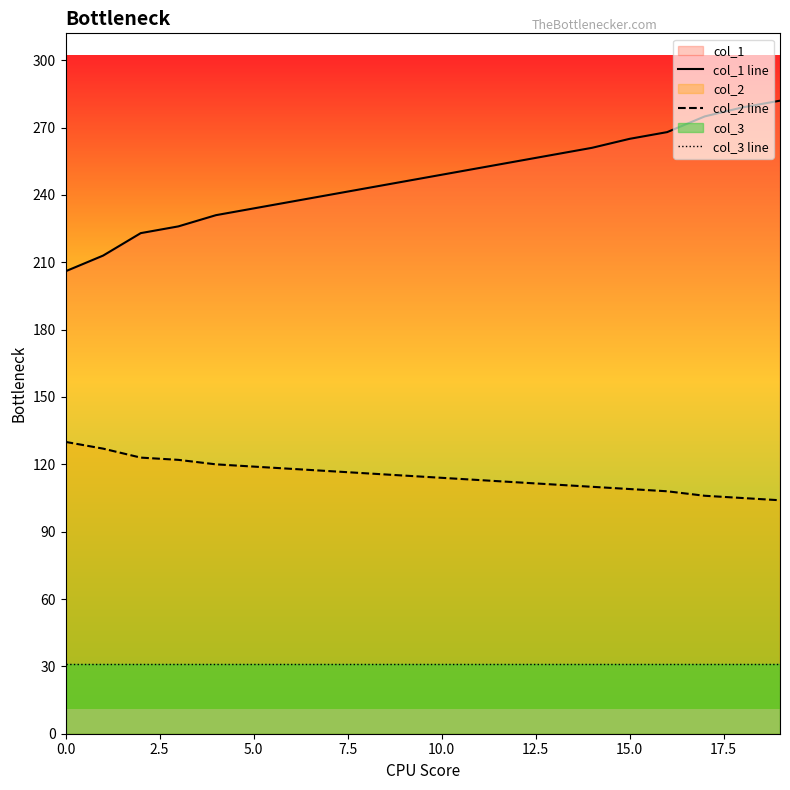

True or false: col_1 line and col_3 line cross at least once.

False